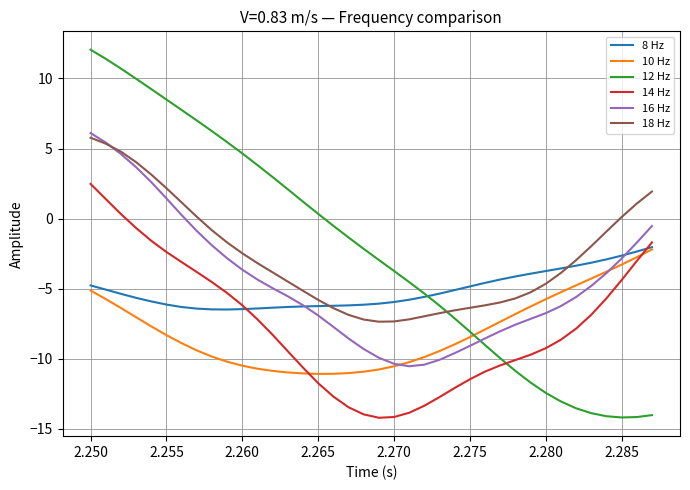

True or false: 12 Hz and 14 Hz intersect in this chart.

True